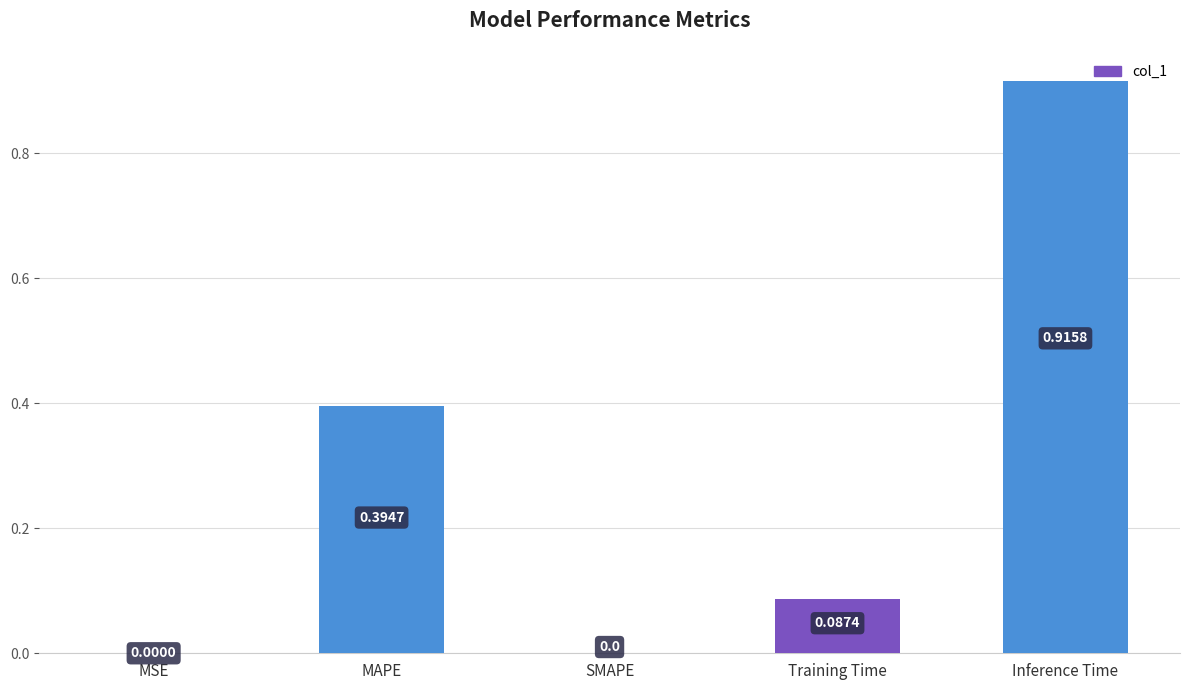

What is the sum of the values at MAPE and Inference Time?

1.3